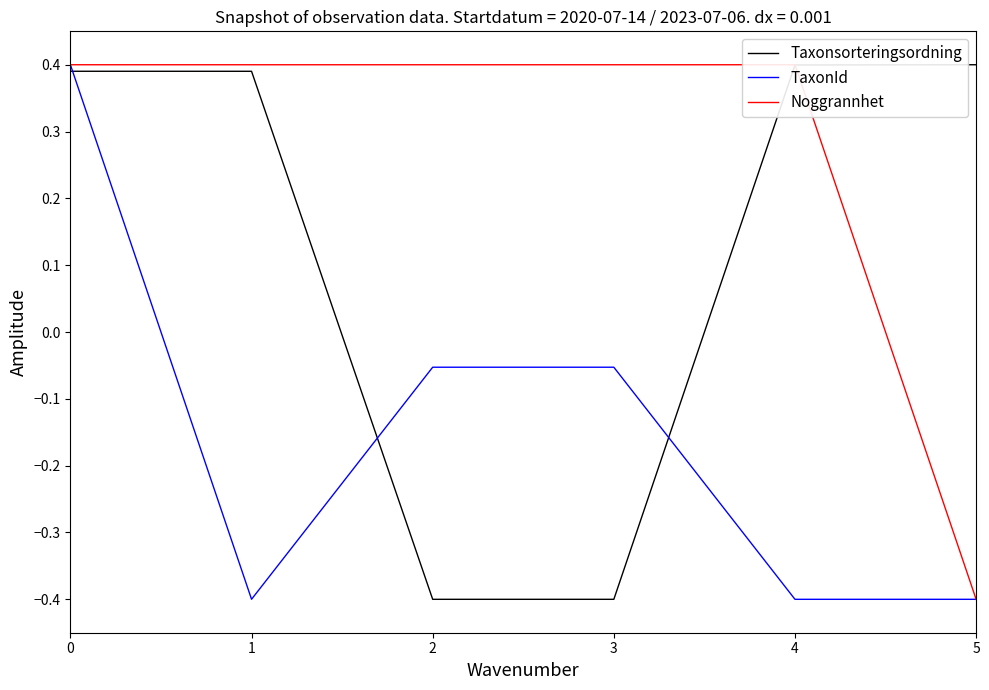

What is the value of the Taxonsorteringsordning point at the 3rd from the left?

-0.4